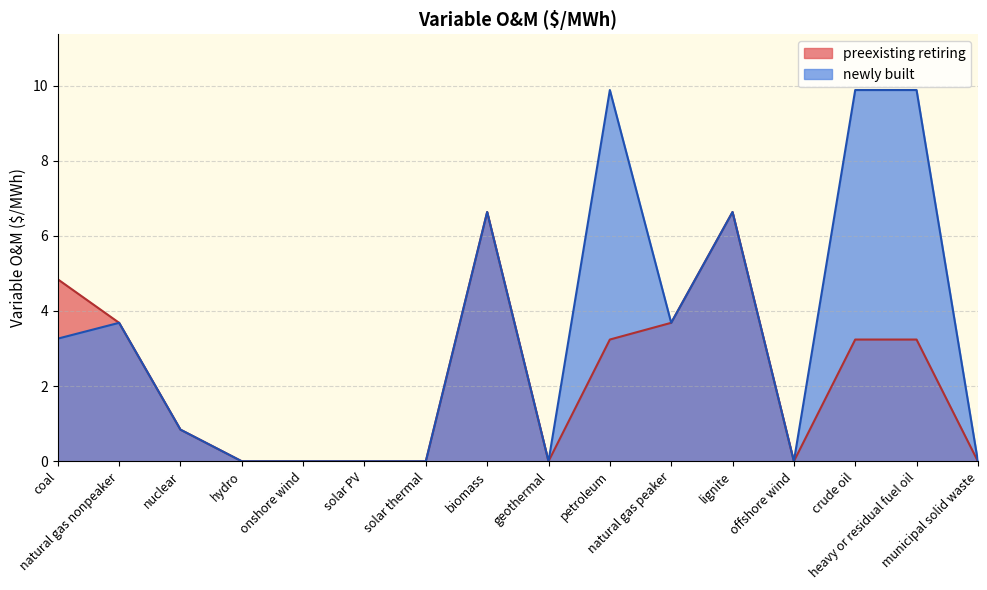

Reading left to right, list all the values displayed in this chart.

preexisting retiring: coal=4.8	natural gas nonpeaker=3.7	nuclear=0.8	hydro=0.0	onshore wind=0.0	solar PV=0.0	solar thermal=0.0	biomass=6.6	geothermal=0.0	petroleum=3.2	natural gas peaker=3.7	lignite=6.6	offshore wind=0.0	crude oil=3.2	heavy or residual fuel oil=3.2	municipal solid waste=0.0
newly built: coal=3.3	natural gas nonpeaker=3.7	nuclear=0.8	hydro=0.0	onshore wind=0.0	solar PV=0.0	solar thermal=0.0	biomass=6.6	geothermal=0.0	petroleum=9.9	natural gas peaker=3.7	lignite=6.6	offshore wind=0.0	crude oil=9.9	heavy or residual fuel oil=9.9	municipal solid waste=0.0